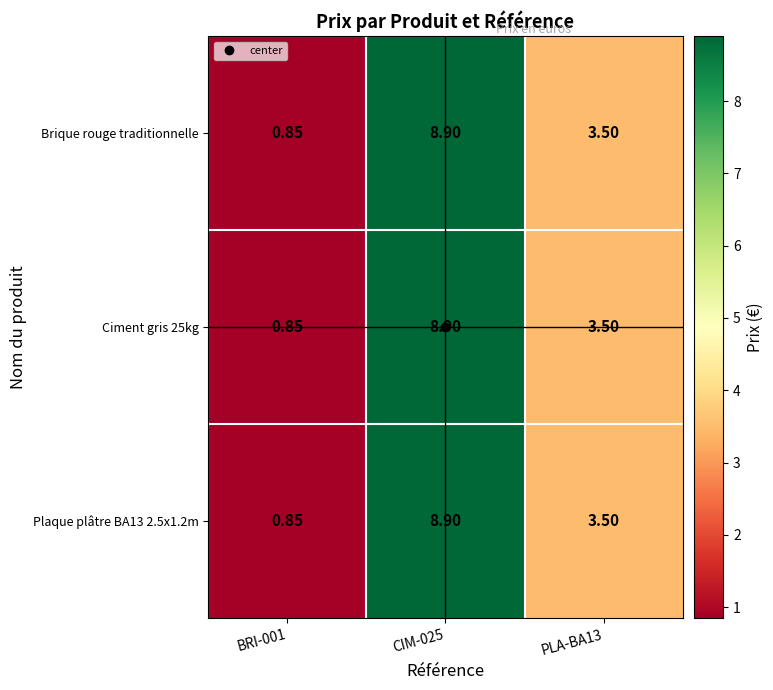

How many data points in Plaque plâtre BA13 2.5x1.2m are less than 3?

1